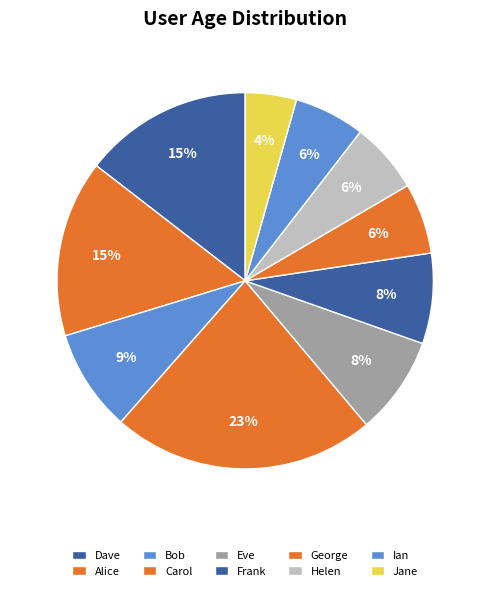

Count the number of slices in the pie.

10